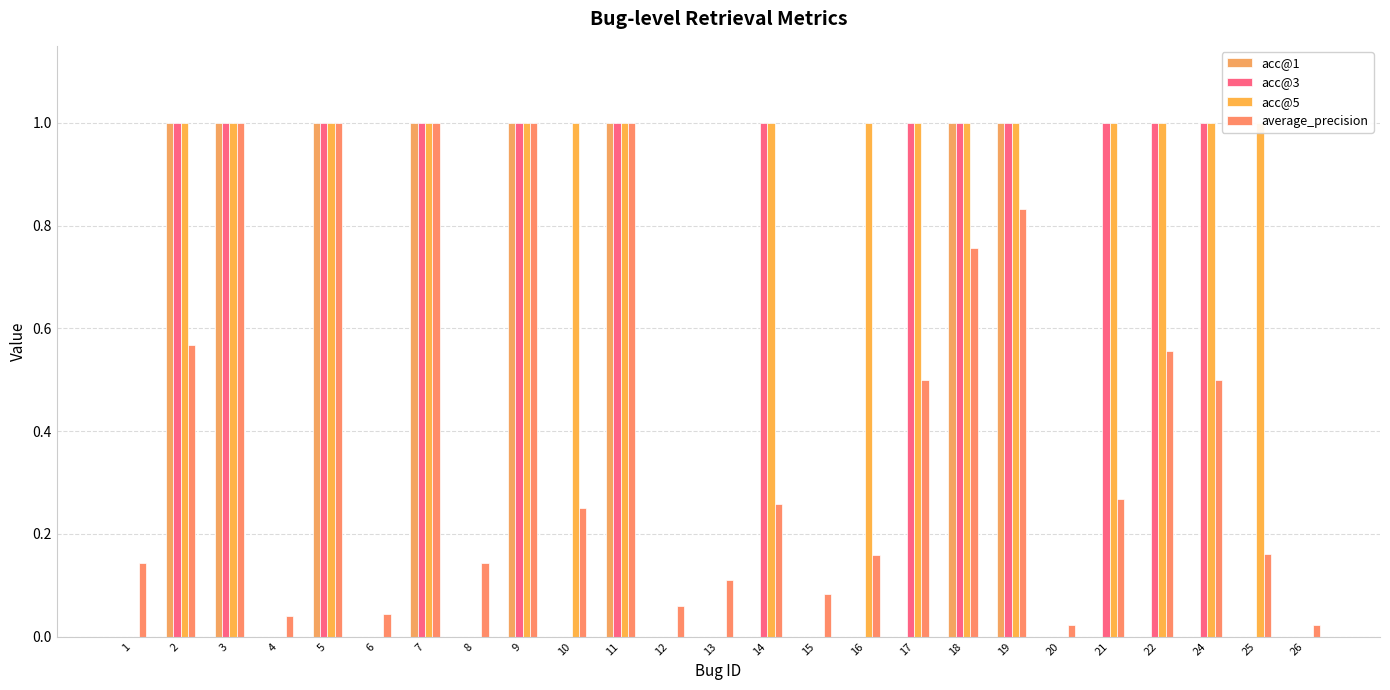

What is the difference between the maximum and minimum values in the acc@3 series?

1.0